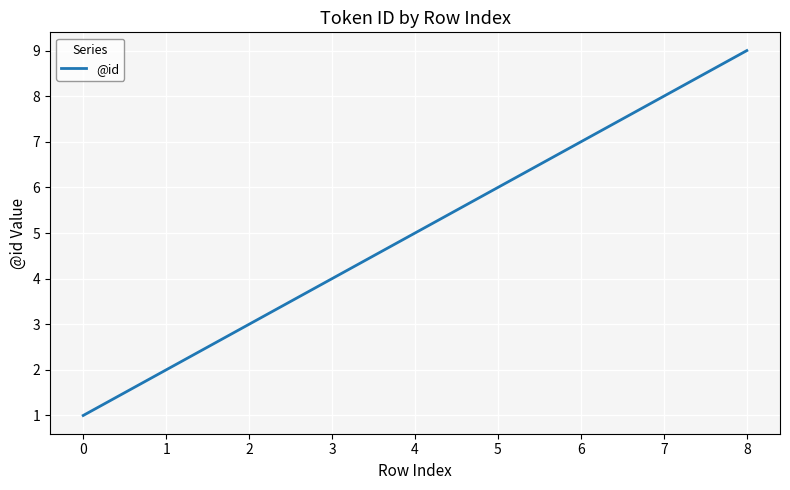

Count the values in the range 3 to 7.

5